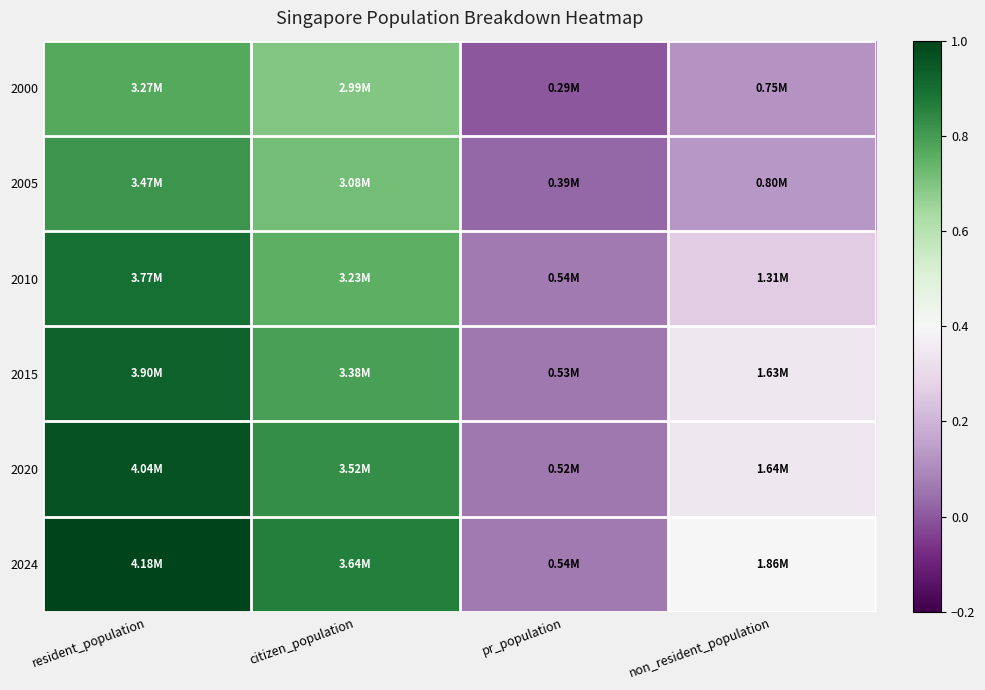

How many data points does each series have?

4